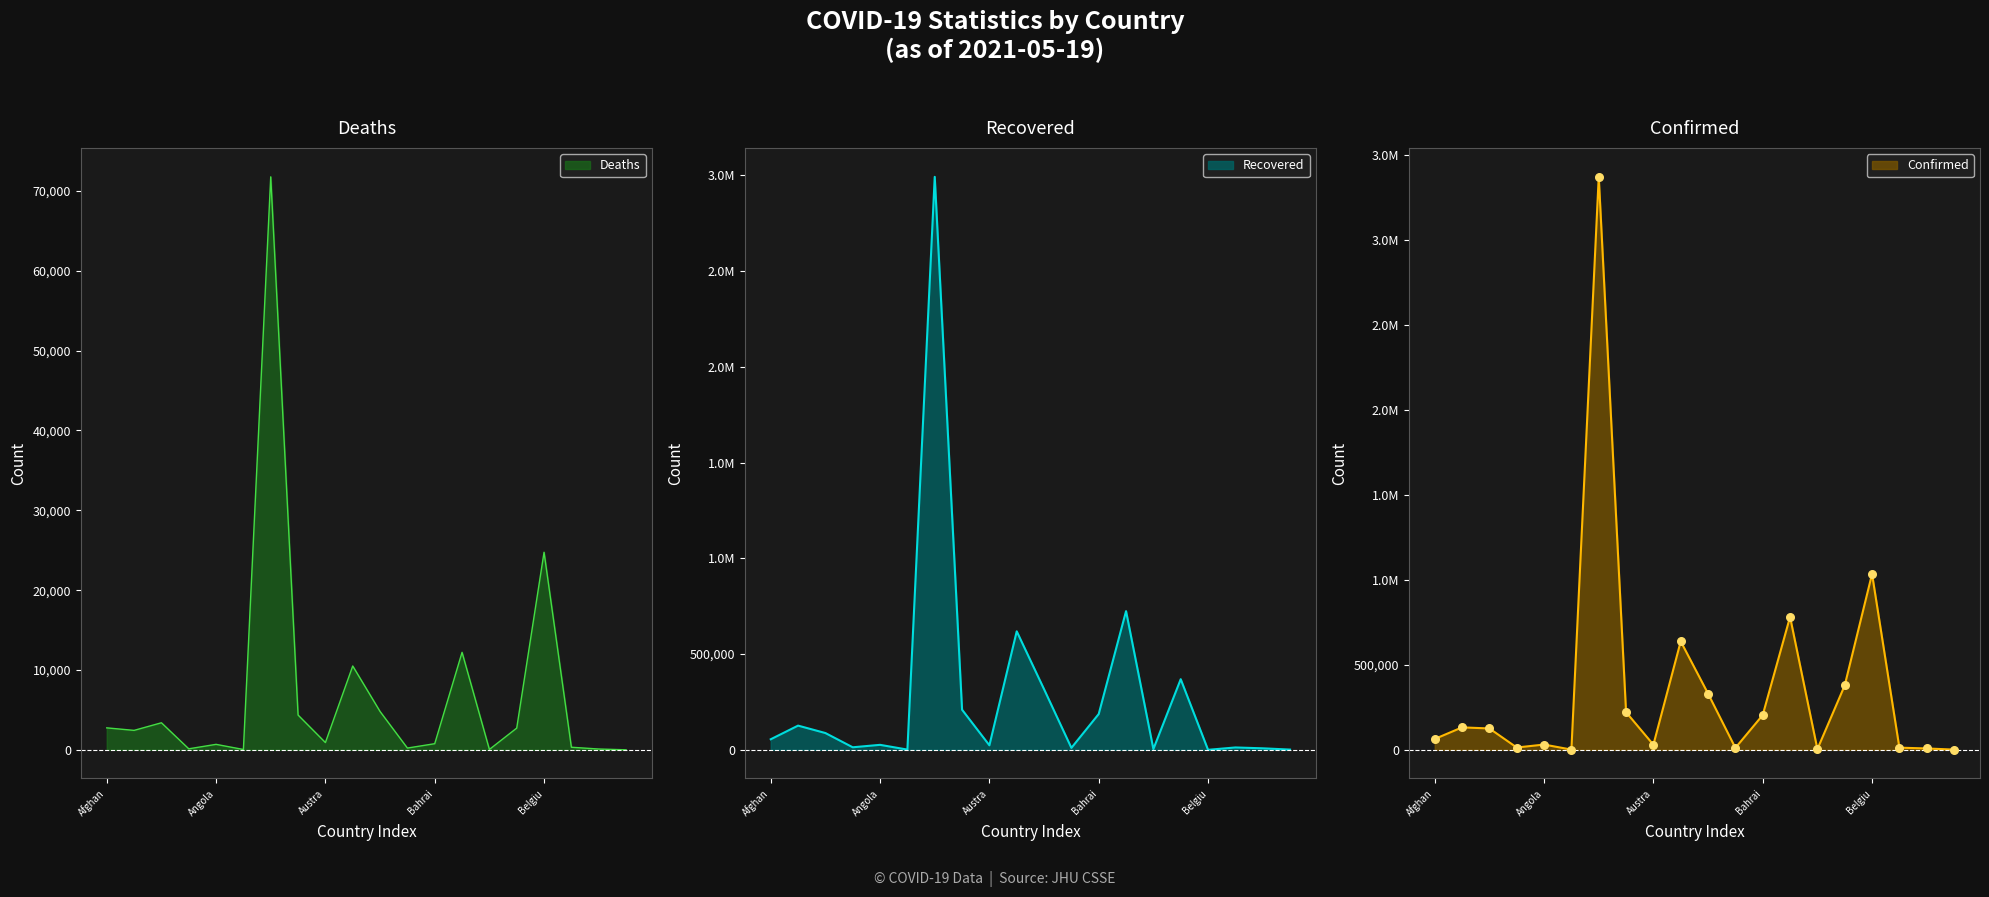

Where is Deaths nearest to the value 35886?

Belgiu